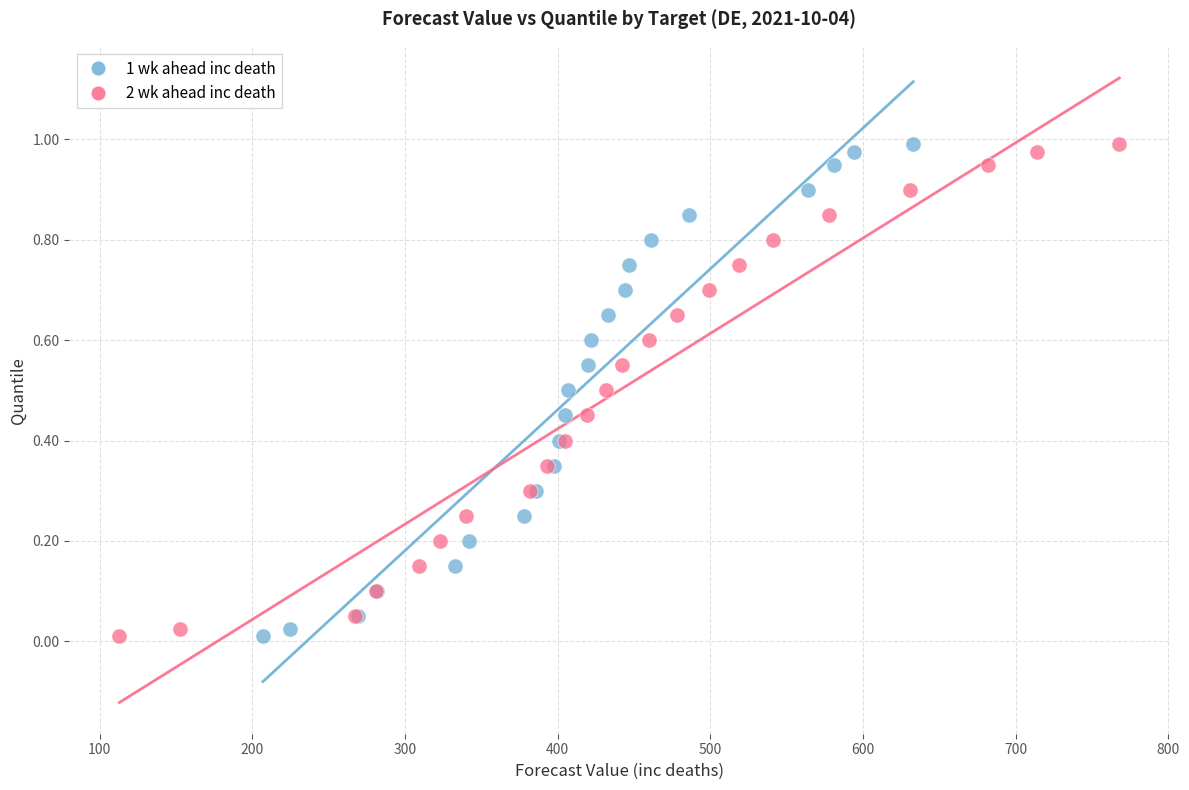

What are all the series names shown in the legend?

1 wk ahead inc death, 2 wk ahead inc death